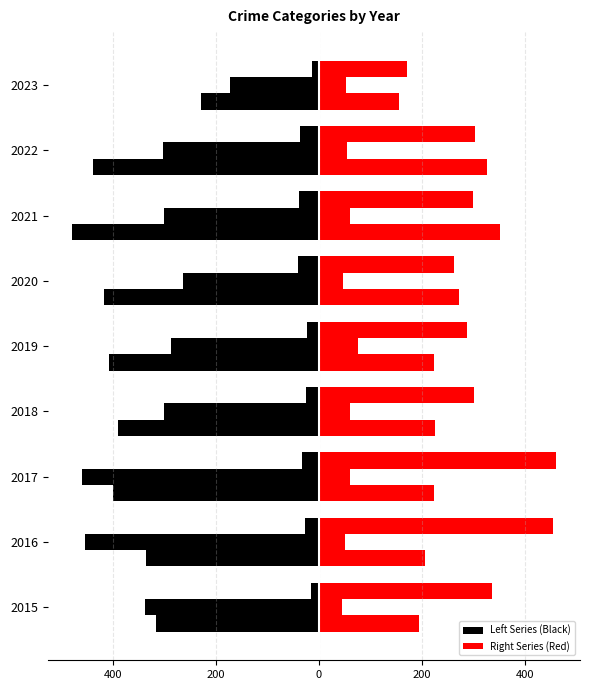

True or false: Aggravated Assault (right) has a value of 194 at 2015.

True